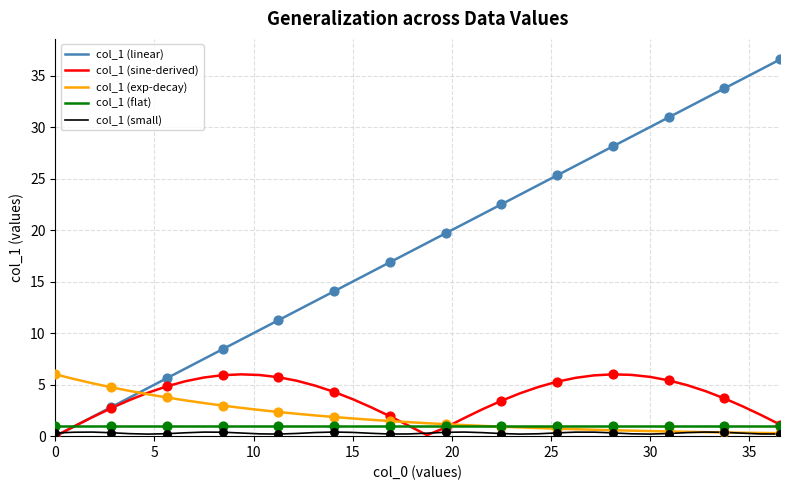

Which series has the largest total across all categories?

col_1 (linear)